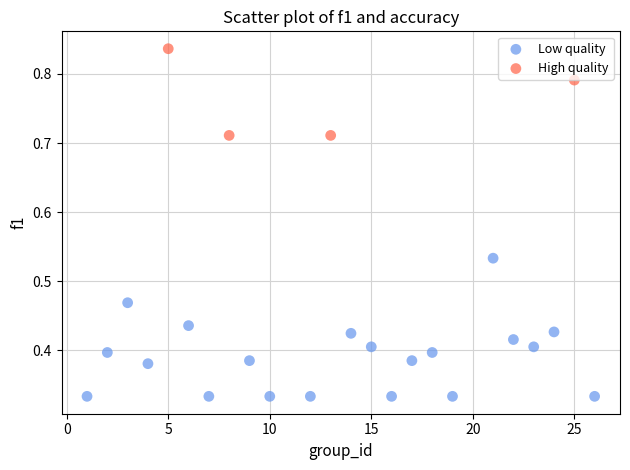

Which series has the widest spread of Y values?

Low quality